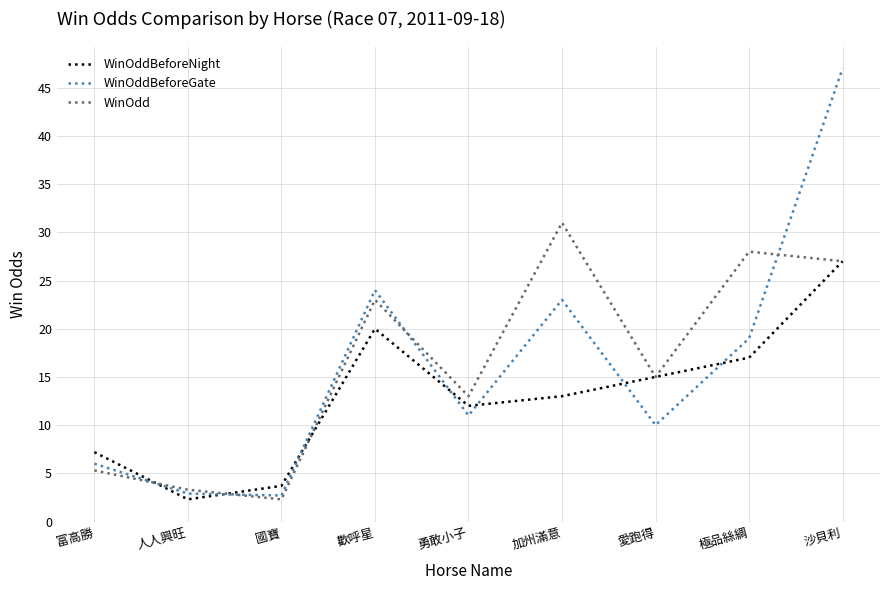

True or false: WinOddBeforeGate has more than 2 points higher than both neighbors.

False